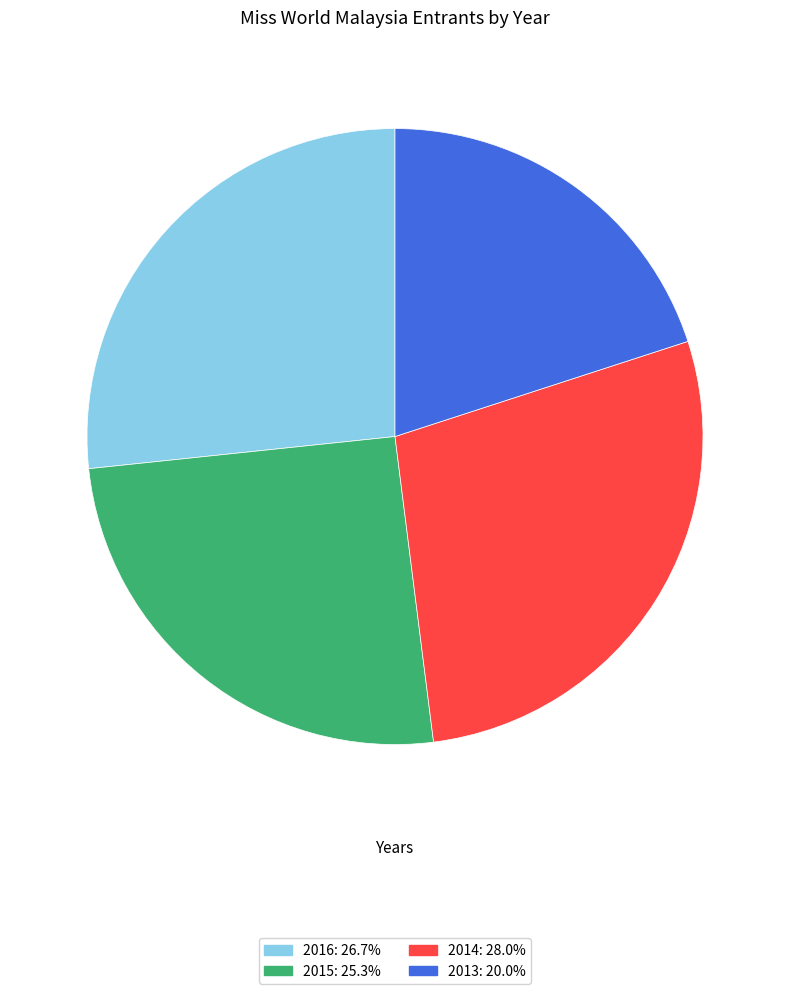

How many slices are in this pie chart?

4